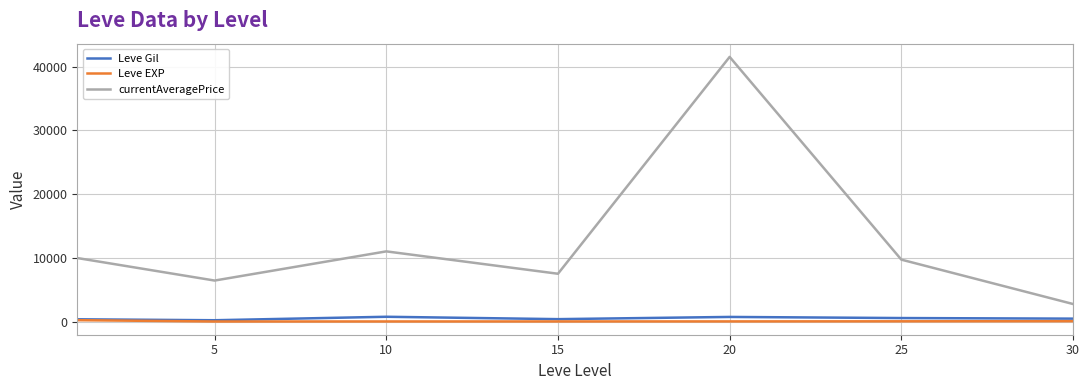

What is the greatest value displayed?

41516.7